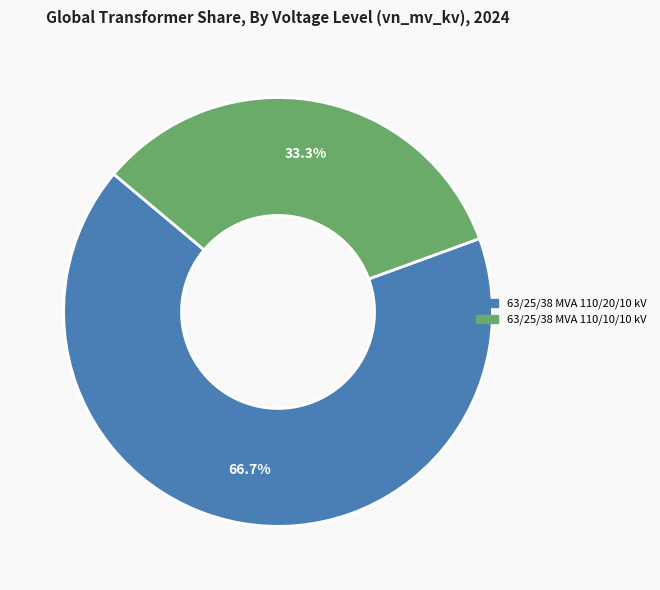

Rank the categories by value from lowest to highest.

63/25/38 MVA 110/10/10 kV, 63/25/38 MVA 110/20/10 kV